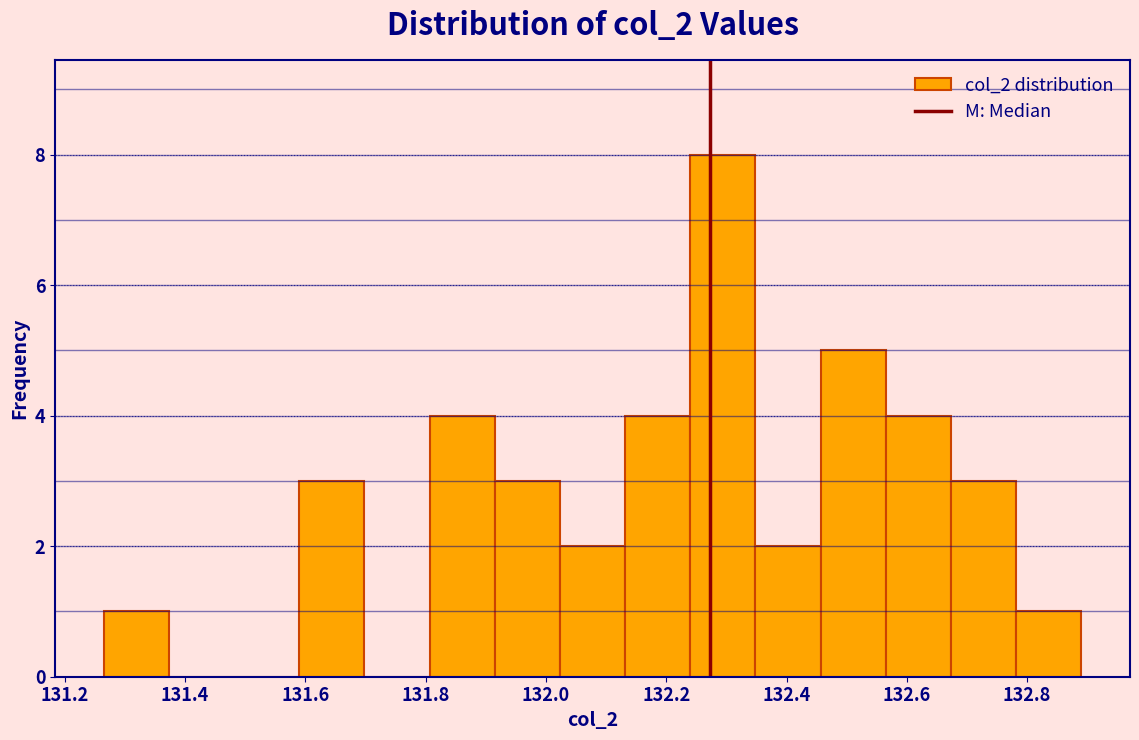

How tall is the bar that spans 131.80 to 131.92 on the x-axis? Neither the bar edges nor the heights are printed on the chart, so give them approximately, as read against the axes.

4